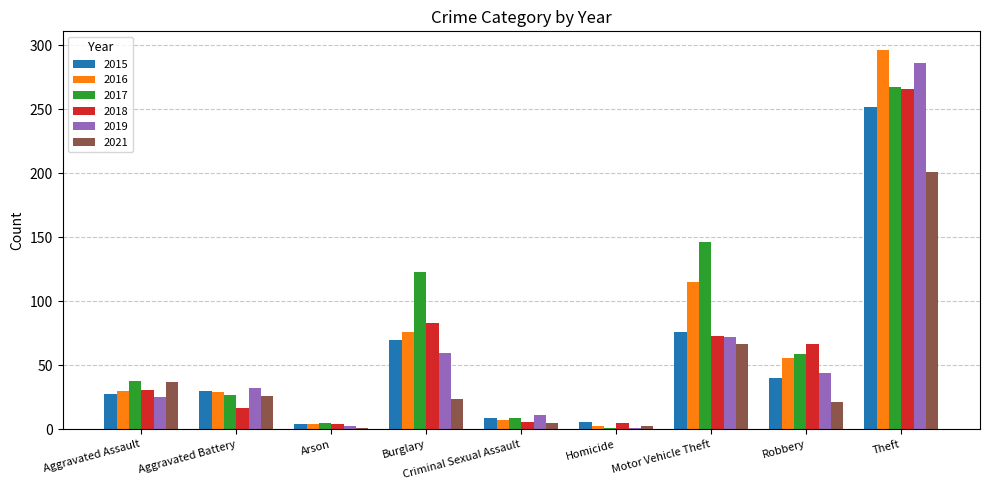

How many bars are there in total?

54